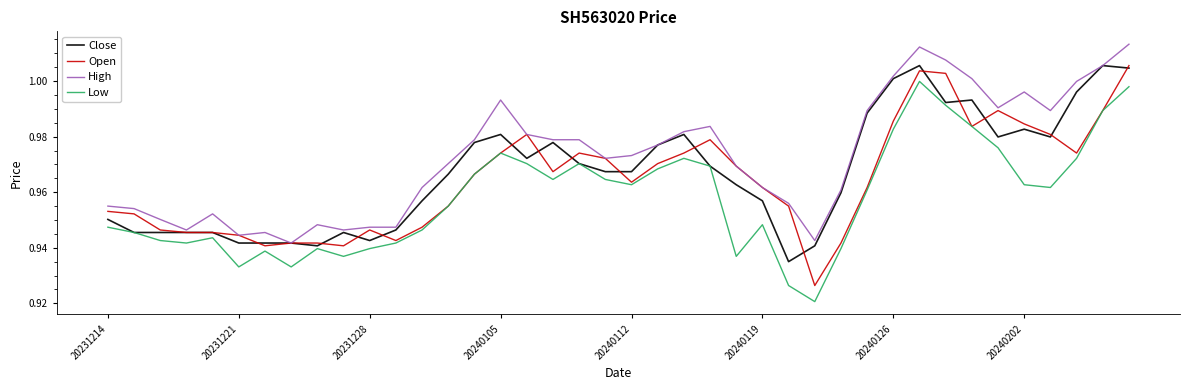

True or false: High and Low intersect in this chart.

False